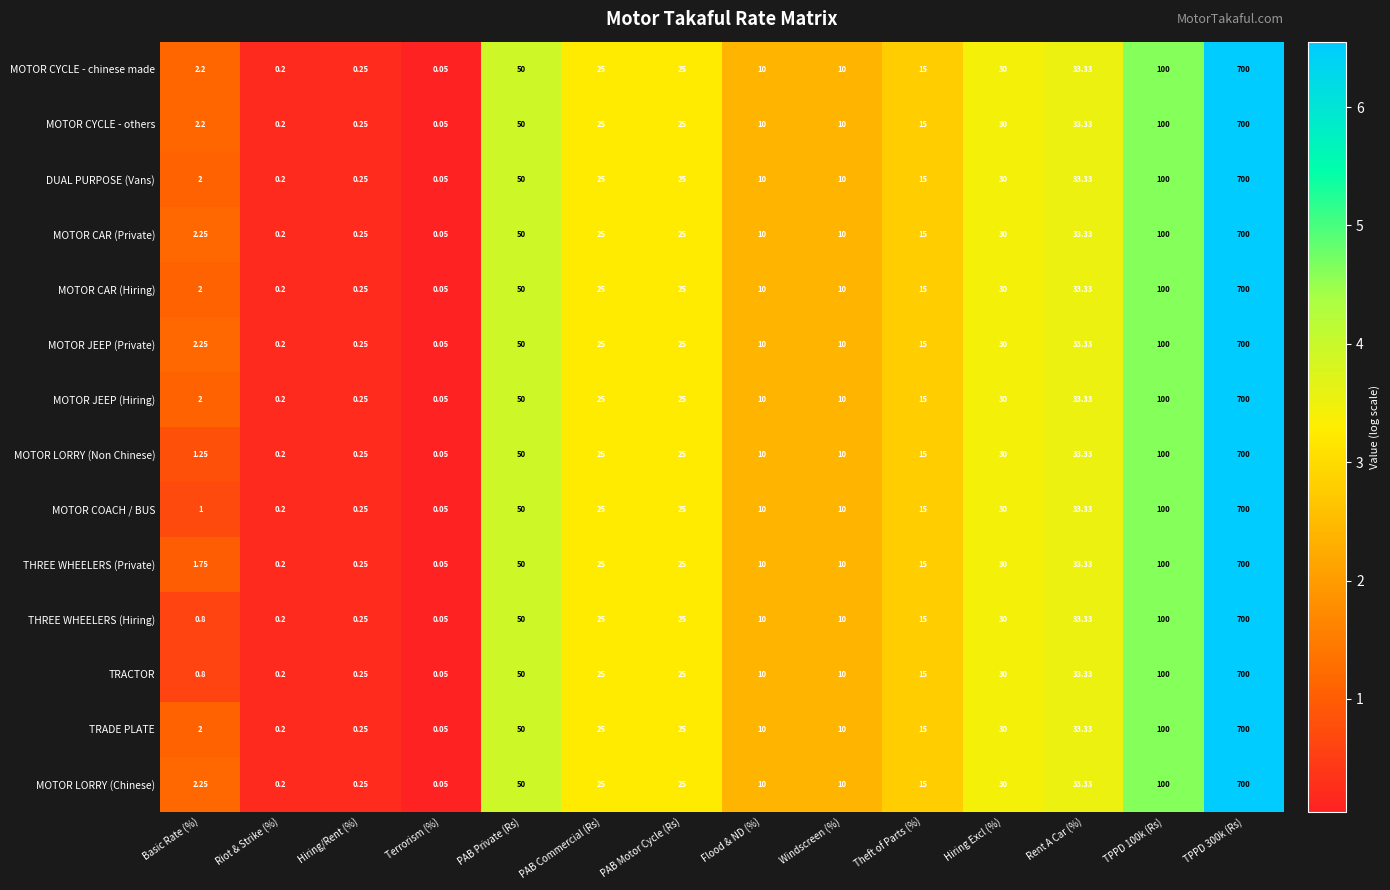

At which category does the chart reach its minimum across all series?

Terrorism (%)